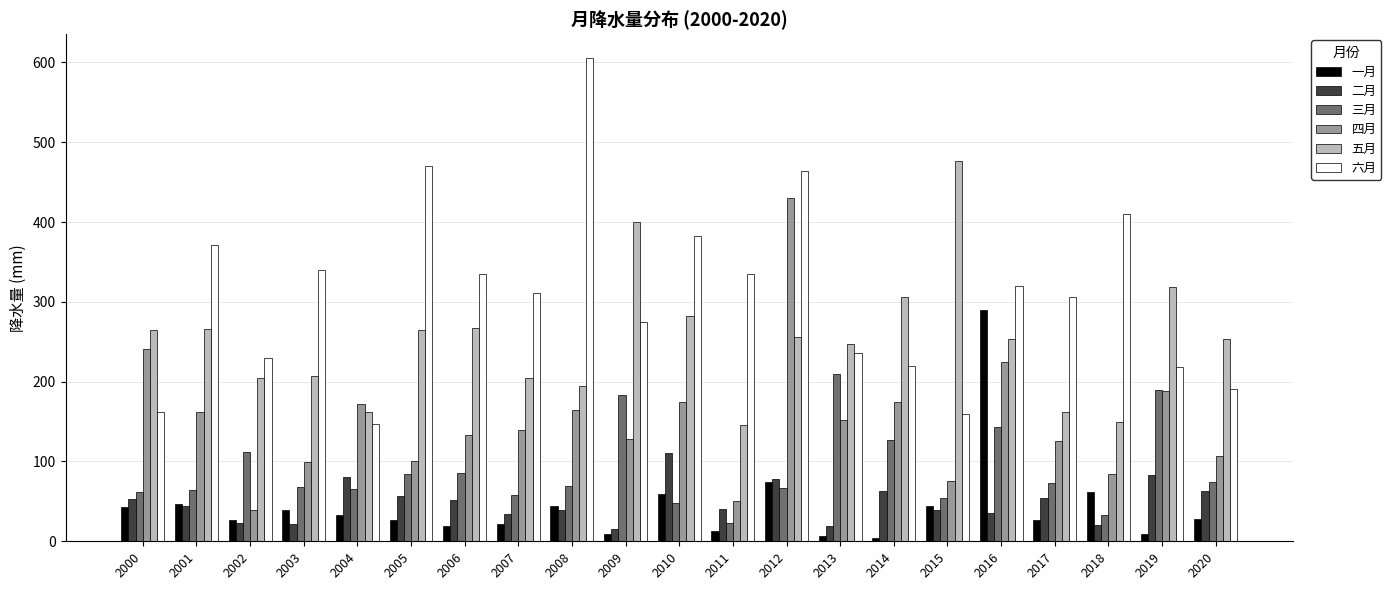

What is the difference between the maximum and second lowest values in the 二月 series?

90.9